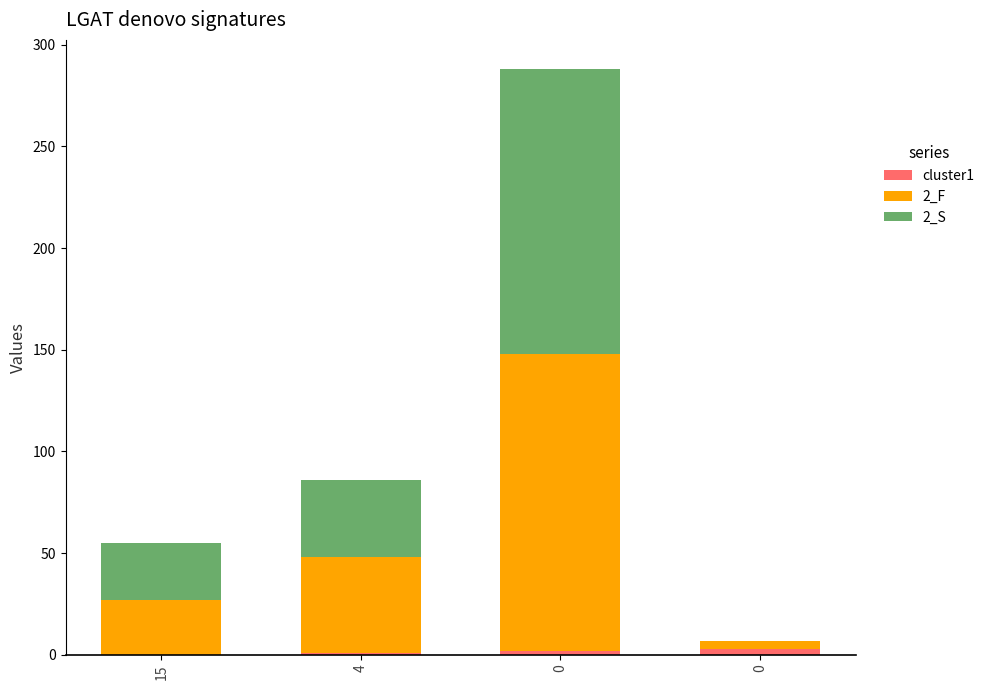

Count the number of data series in this chart.

3